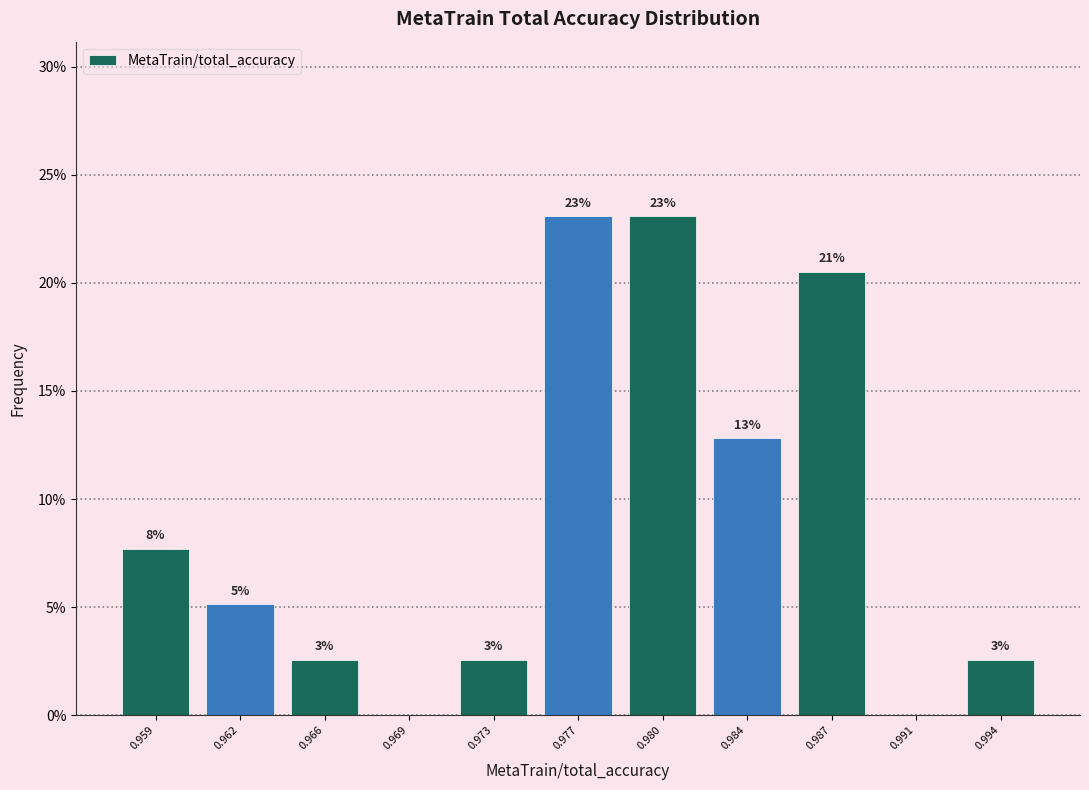

Are the bars horizontal?

No